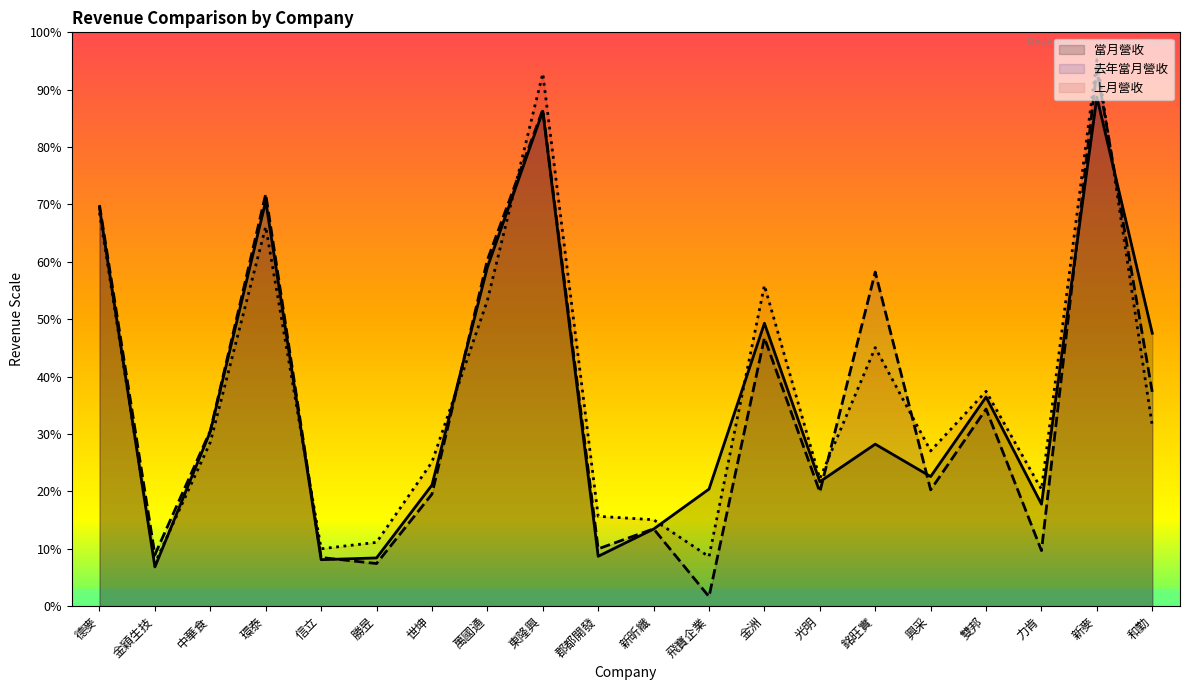

Which category has the lowest value in the 當月營收 series?

金穎生技